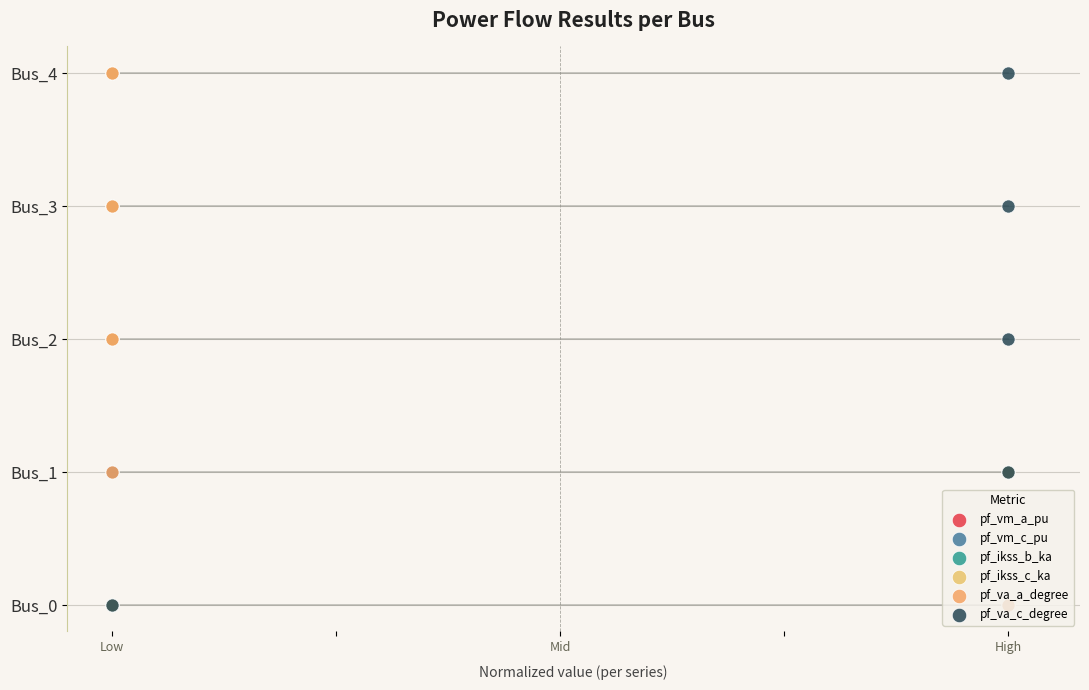

What are all the series names shown in the legend?

pf_vm_a_pu, pf_vm_c_pu, pf_ikss_b_ka, pf_ikss_c_ka, pf_va_a_degree, pf_va_c_degree